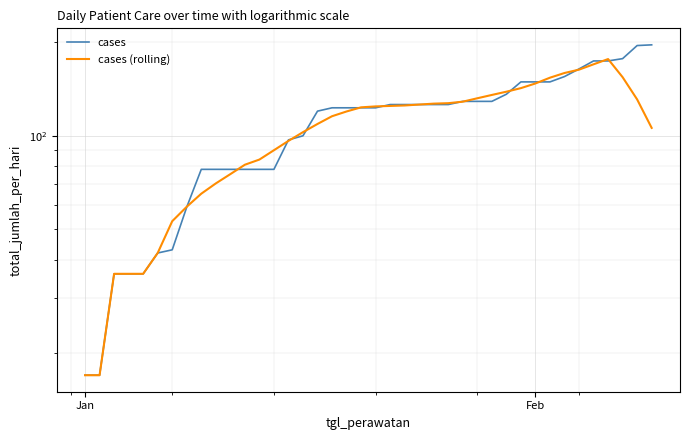

At how many categories does at least one series exceed 179?

2